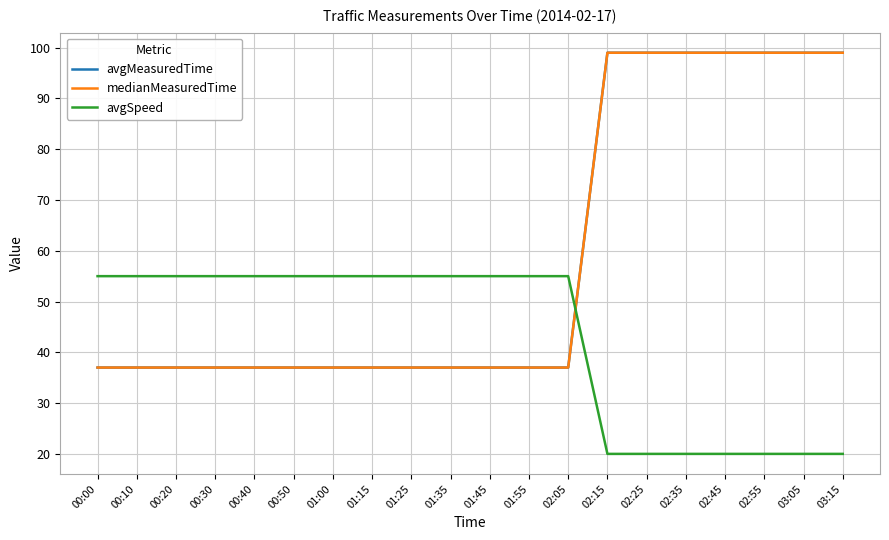

What is the smallest value displayed?

20